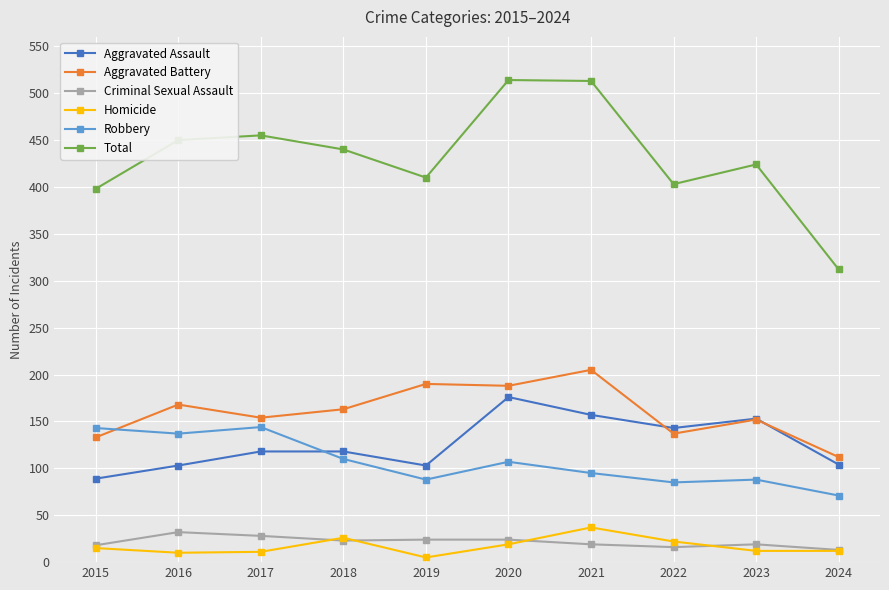

At how many categories does at least one series exceed 326?

9